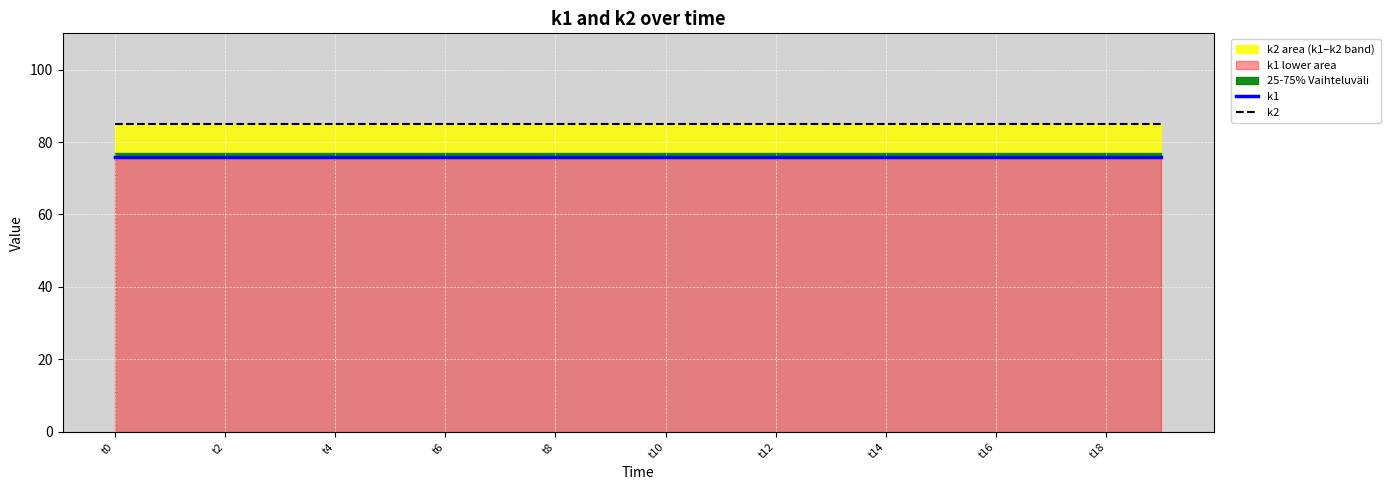

The k2 series shows 85 at t2. True or false?

True